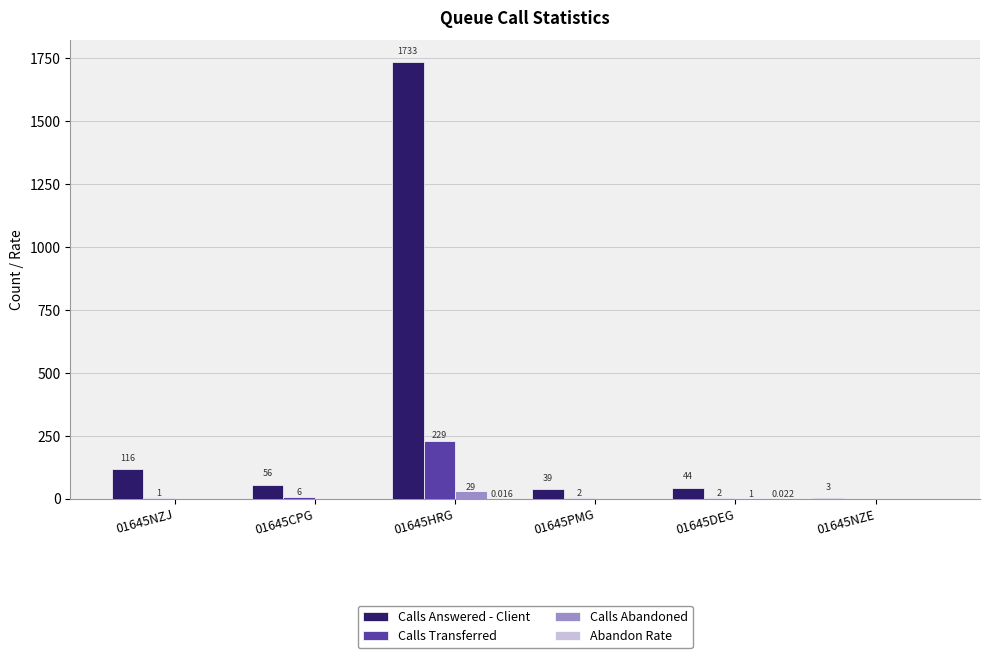

How many distinct data groups are displayed?

4